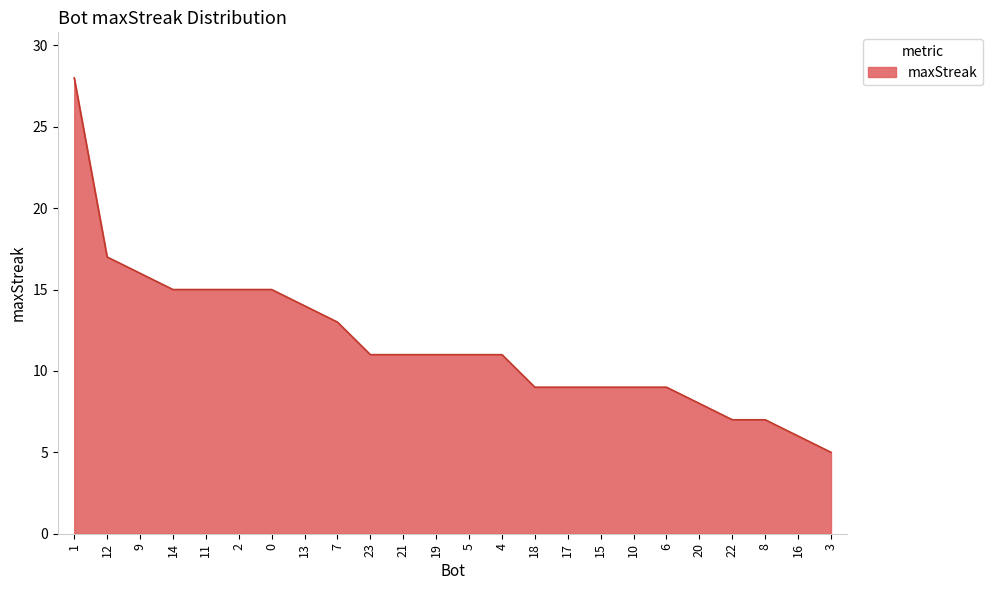

Reading left to right, what are all the values shown in this chart?

1=28	12=17	9=16	14=15	11=15	2=15	0=15	13=14	7=13	23=11	21=11	19=11	5=11	4=11	18=9	17=9	15=9	10=9	6=9	20=8	22=7	8=7	16=6	3=5